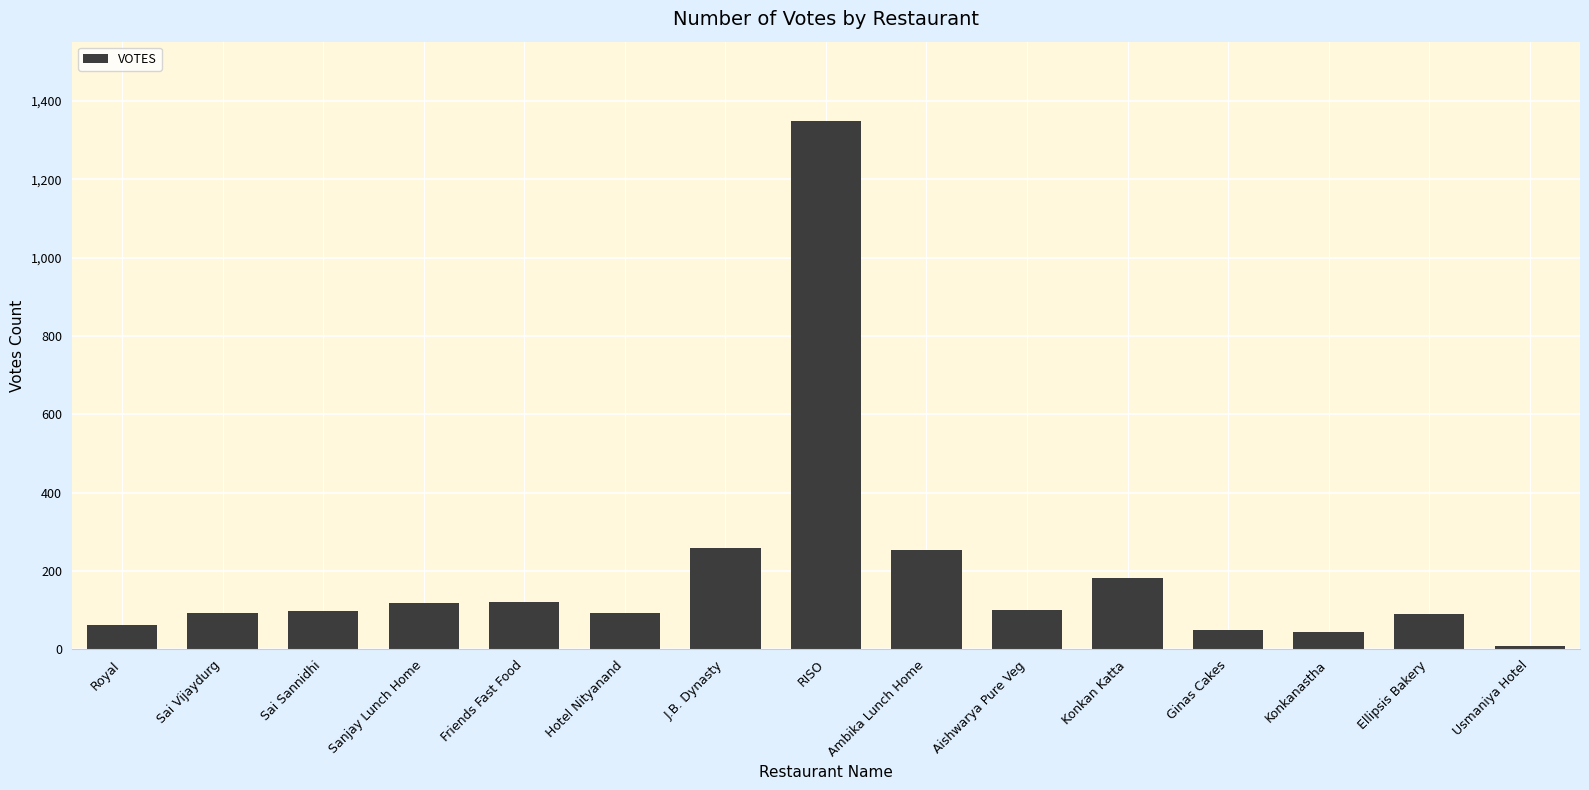

What is the label of the 4th bar from the right?

Ginas Cakes